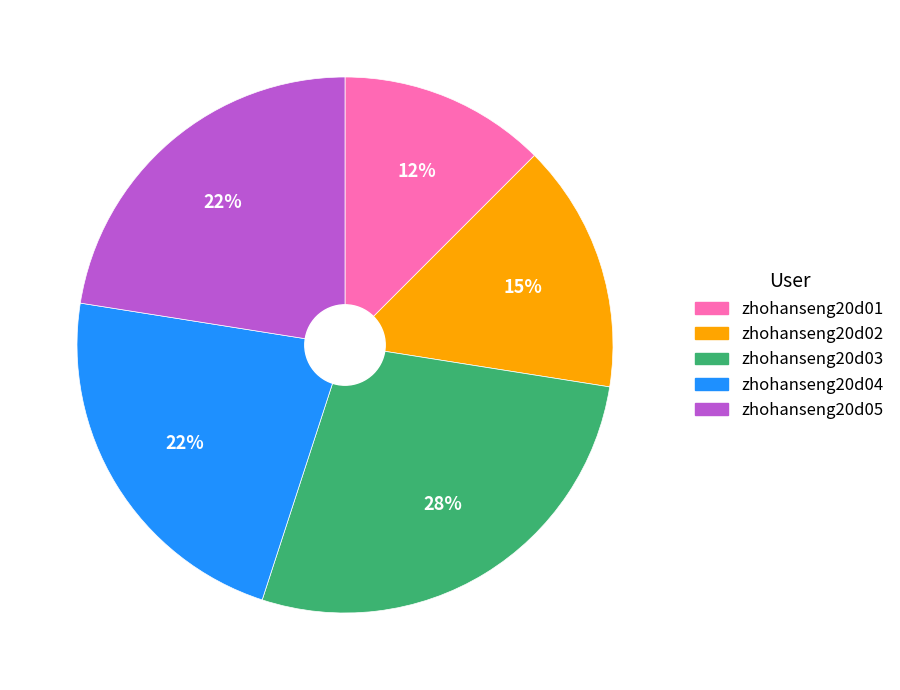

To the nearest percent, what is the average slice percentage?

20%